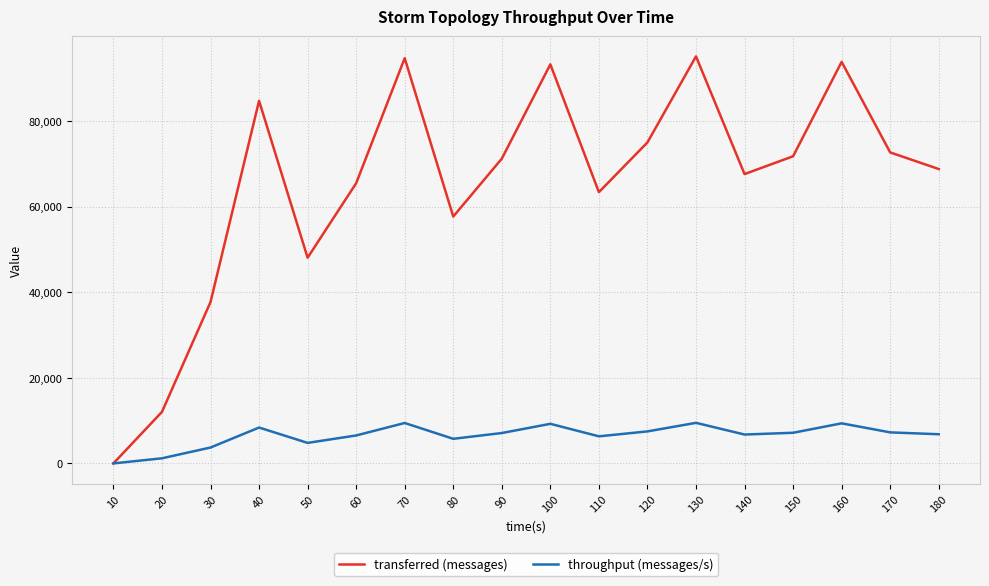

What value does the throughput (messages/s) series have at 60, to the nearest 50?

6550